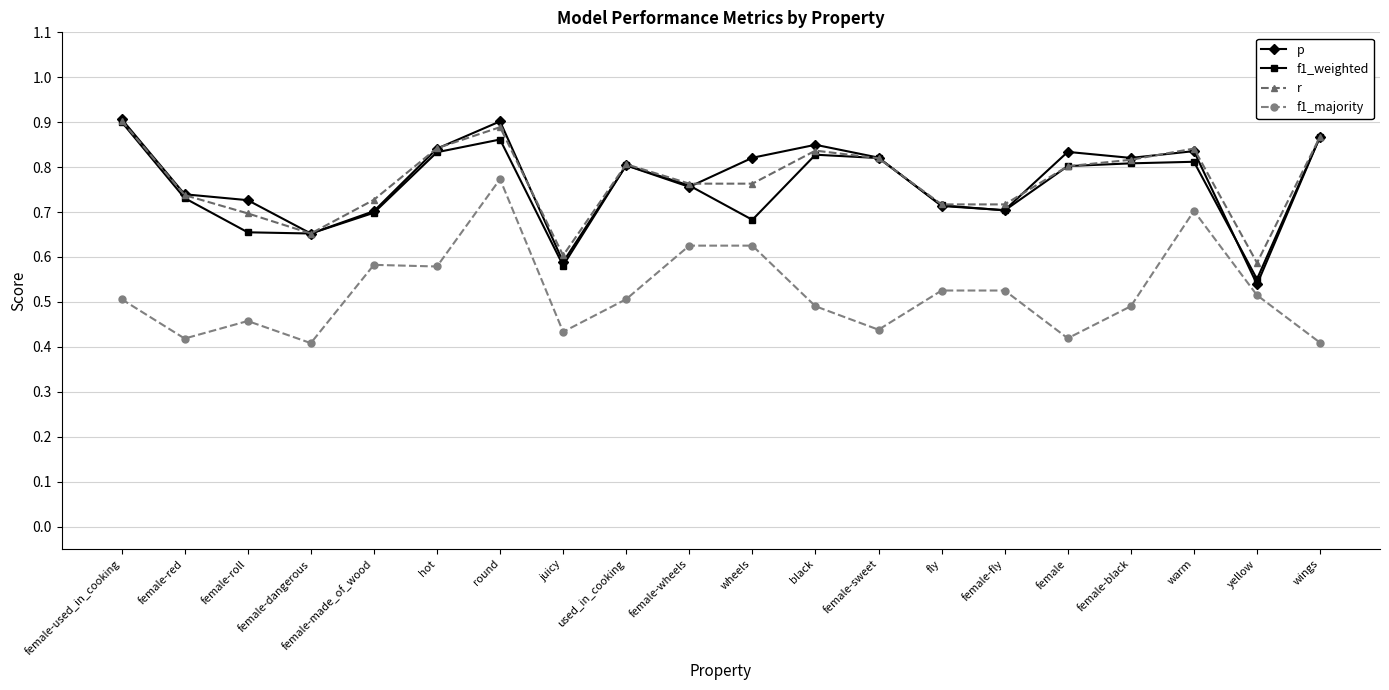

At which category does f1_majority reach its first local peak?

female-roll